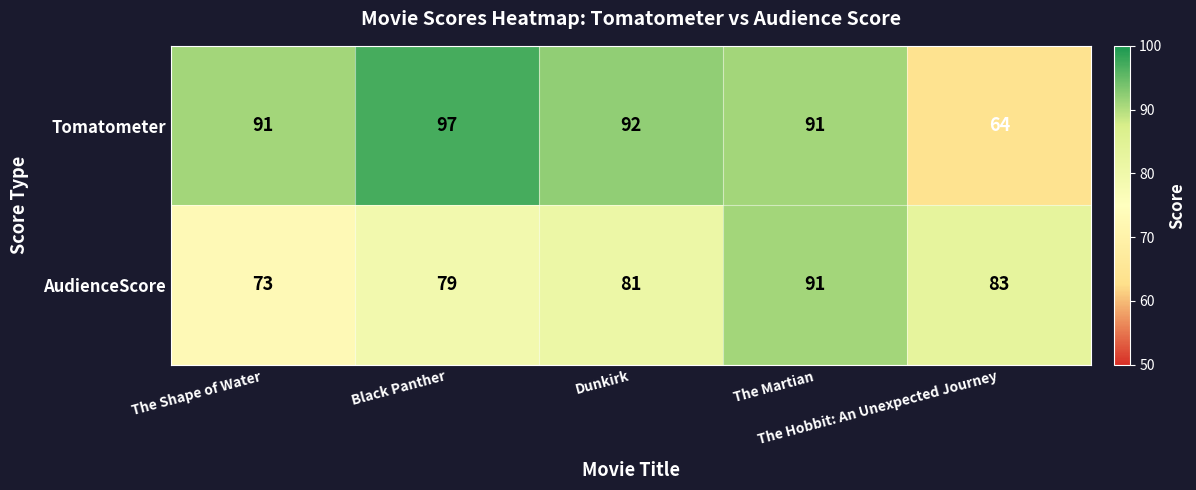

Which series has the widest spread of values?

Tomatometer